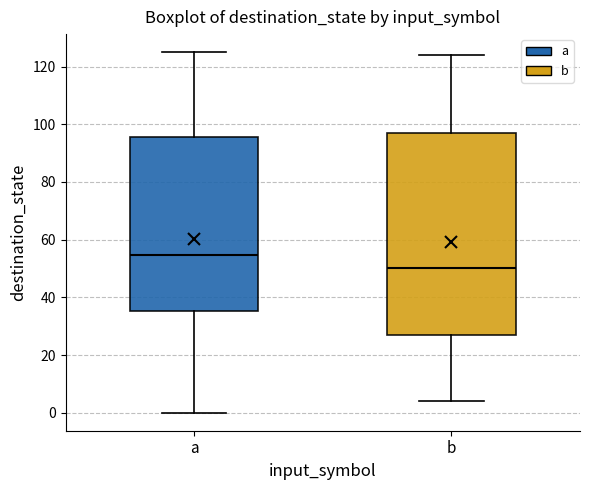

Which box's median line is the lowest?

b